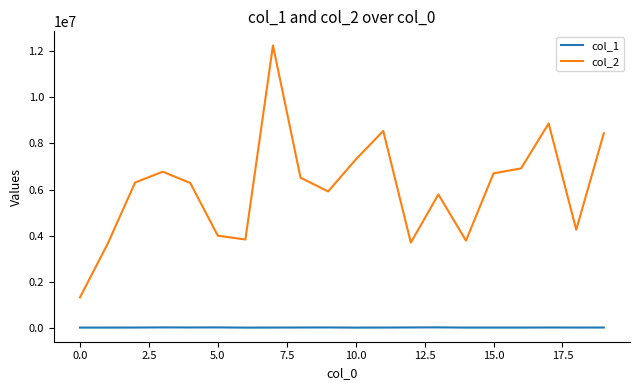

Rank the series by their average value, from highest to lowest.

col_2, col_1